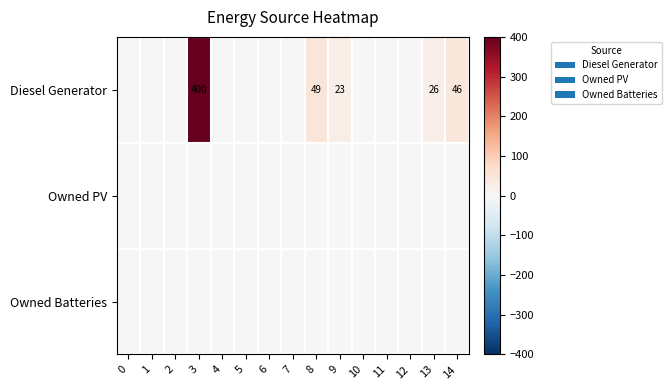

Between 13 and 10, which is larger?

13